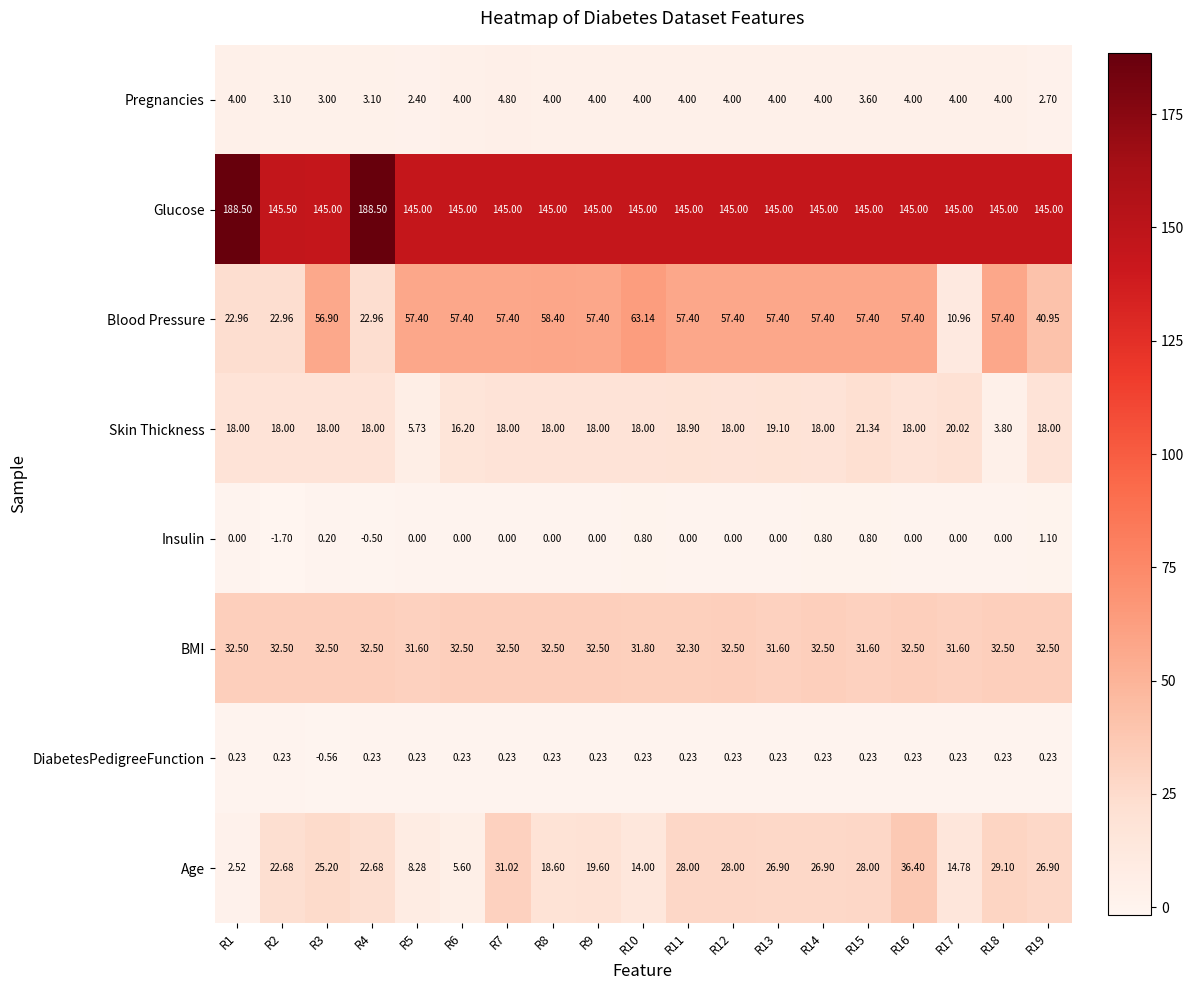

Is the value of Blood Pressure at R16 greater than the value of DiabetesPedigreeFunction at R12?

Yes